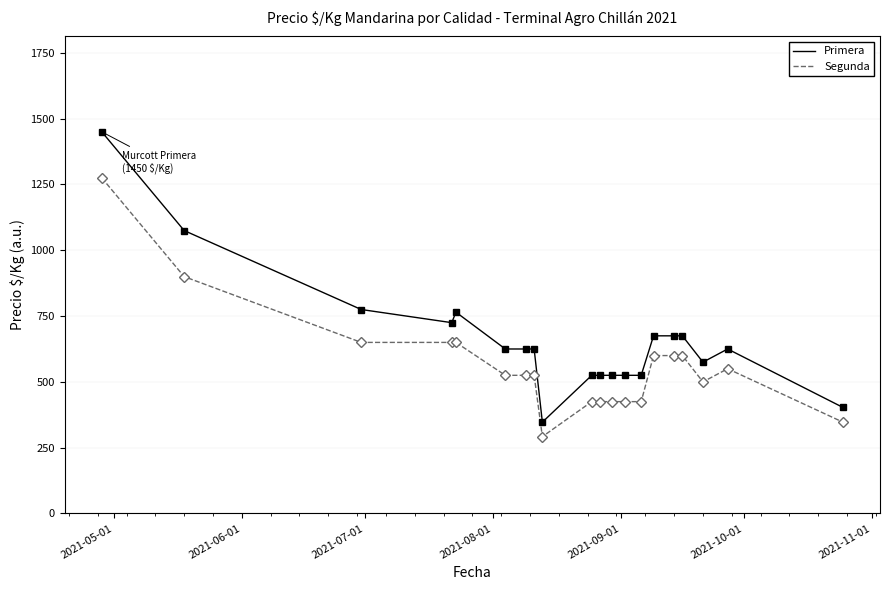

Which series has the widest spread of values?

Primera